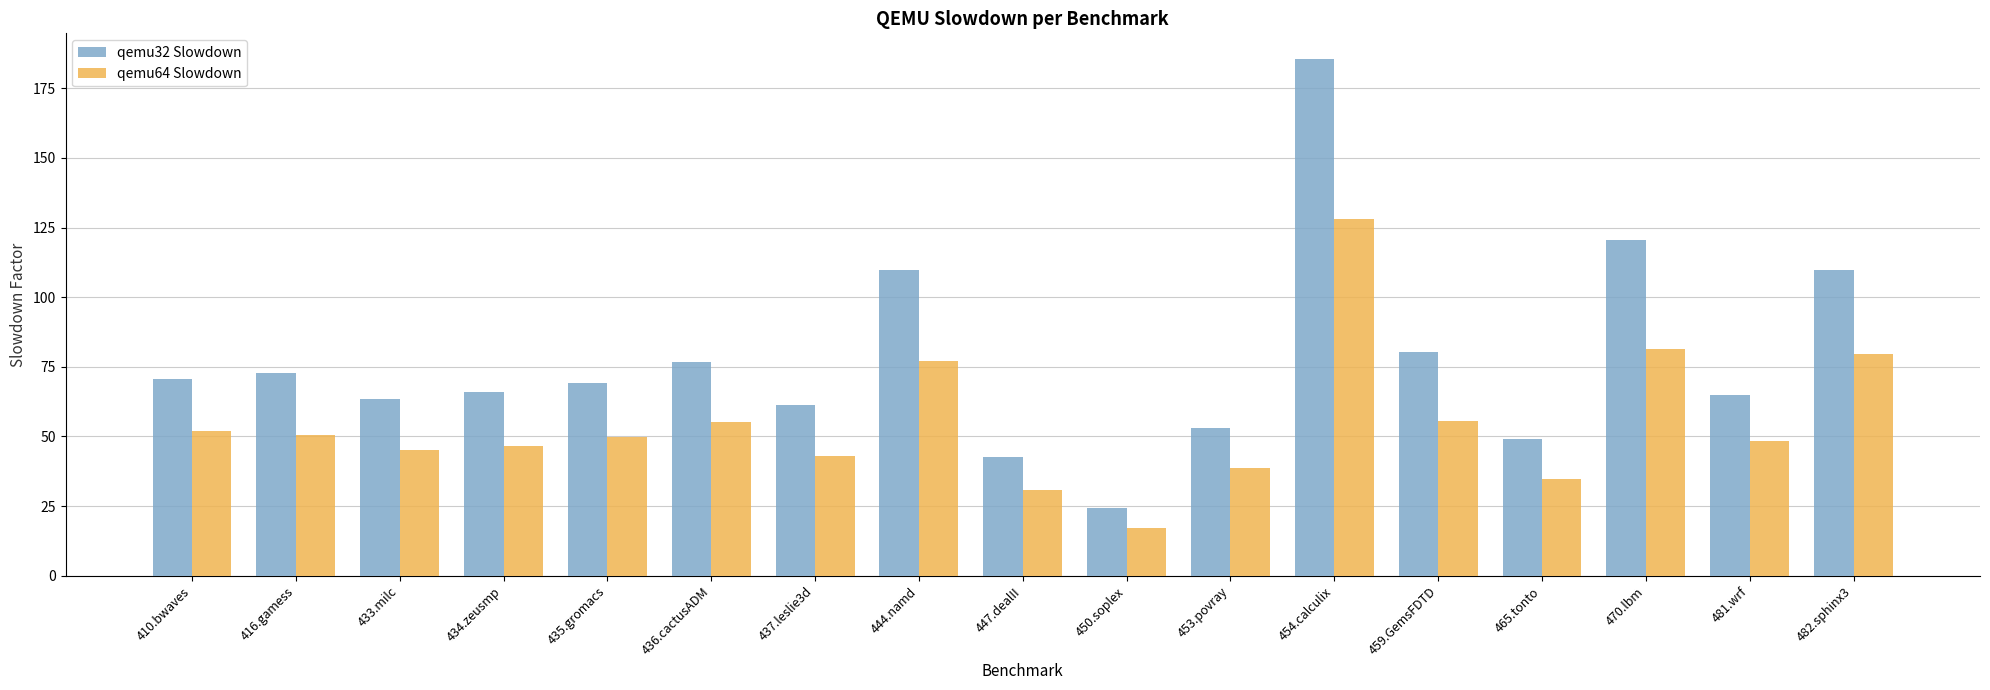

Which series has the largest range (max minus min)?

qemu32 Slowdown